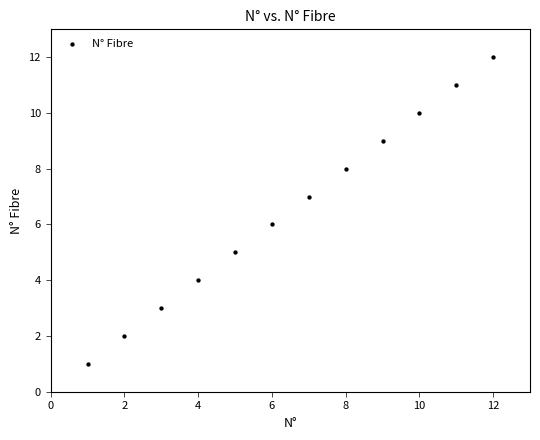

What is the range of X values (max minus min)?

11